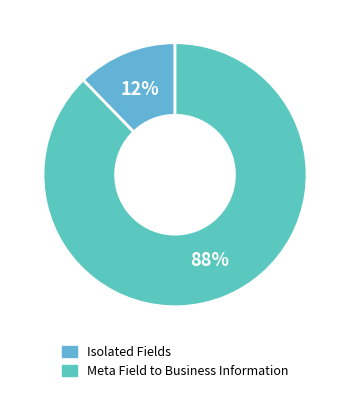

Count the number of slices in the pie.

2